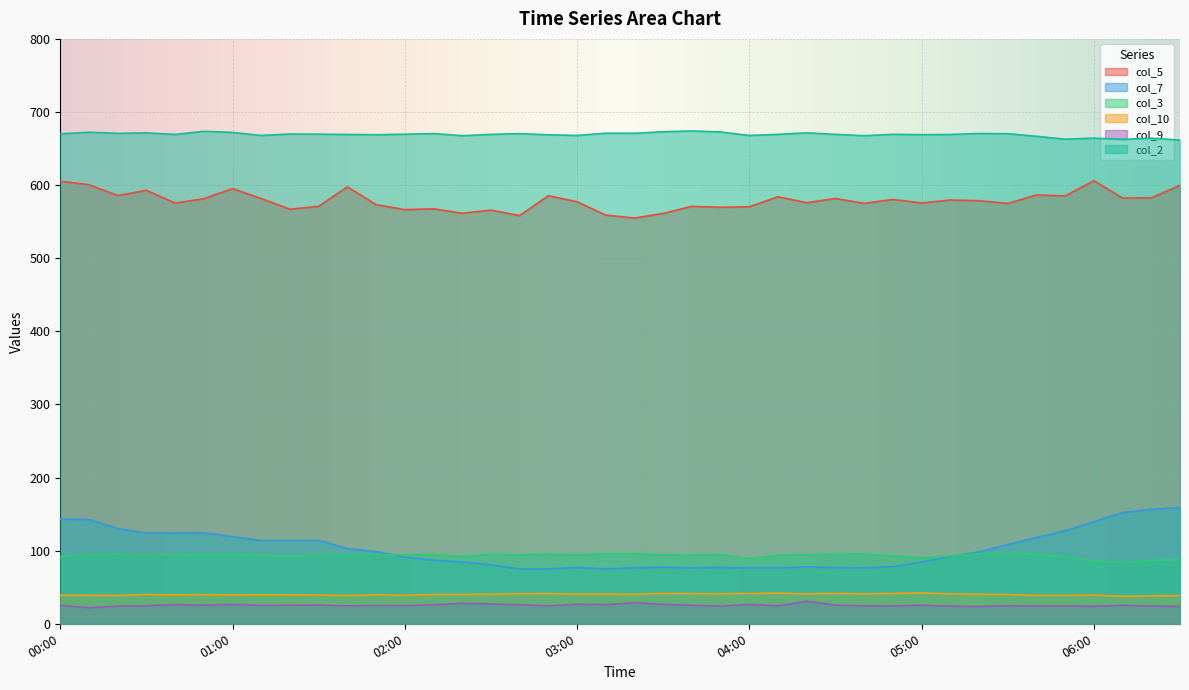

At which category is the sum across all series the highest?

00:00